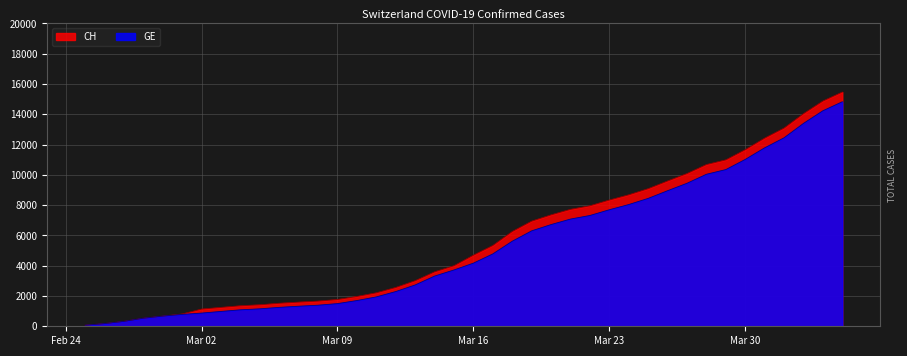

Which category has the highest value in the CH series?

2020-04-04